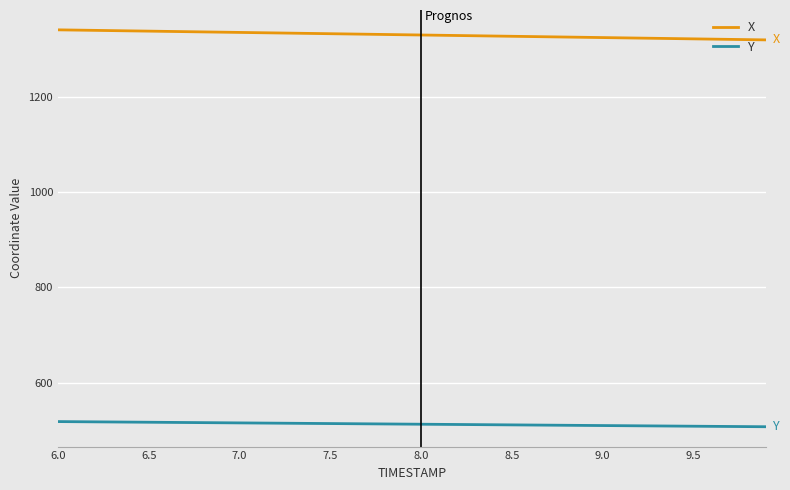

True or false: Y and X cross at least once.

False